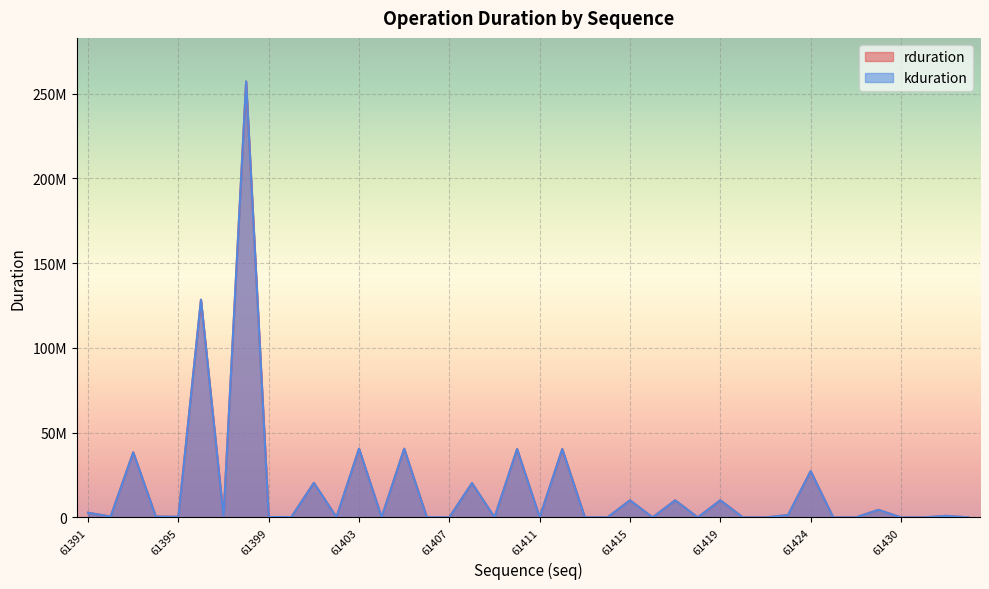

Is it true that kduration equals 56756 at 61404?

False